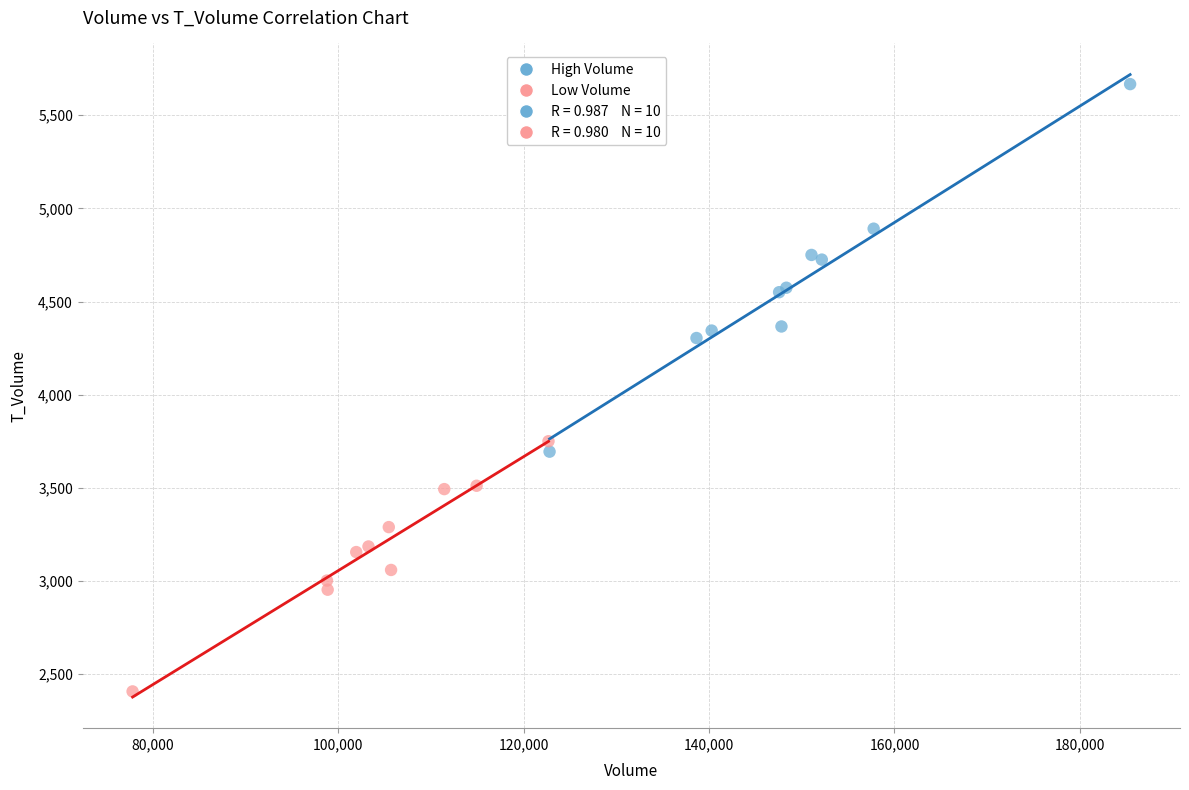

Which series contains the highest Y value?

High Volume